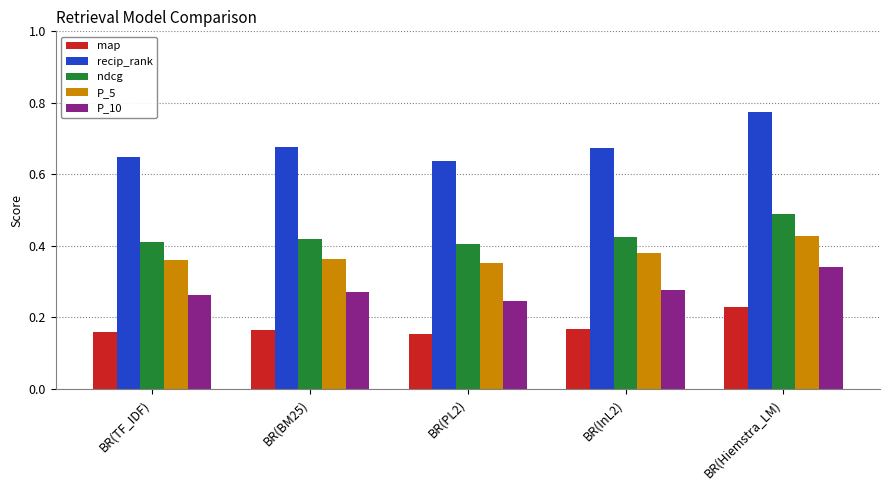

The value of recip_rank at BR(TF_IDF) is 1.1. True or false?

False